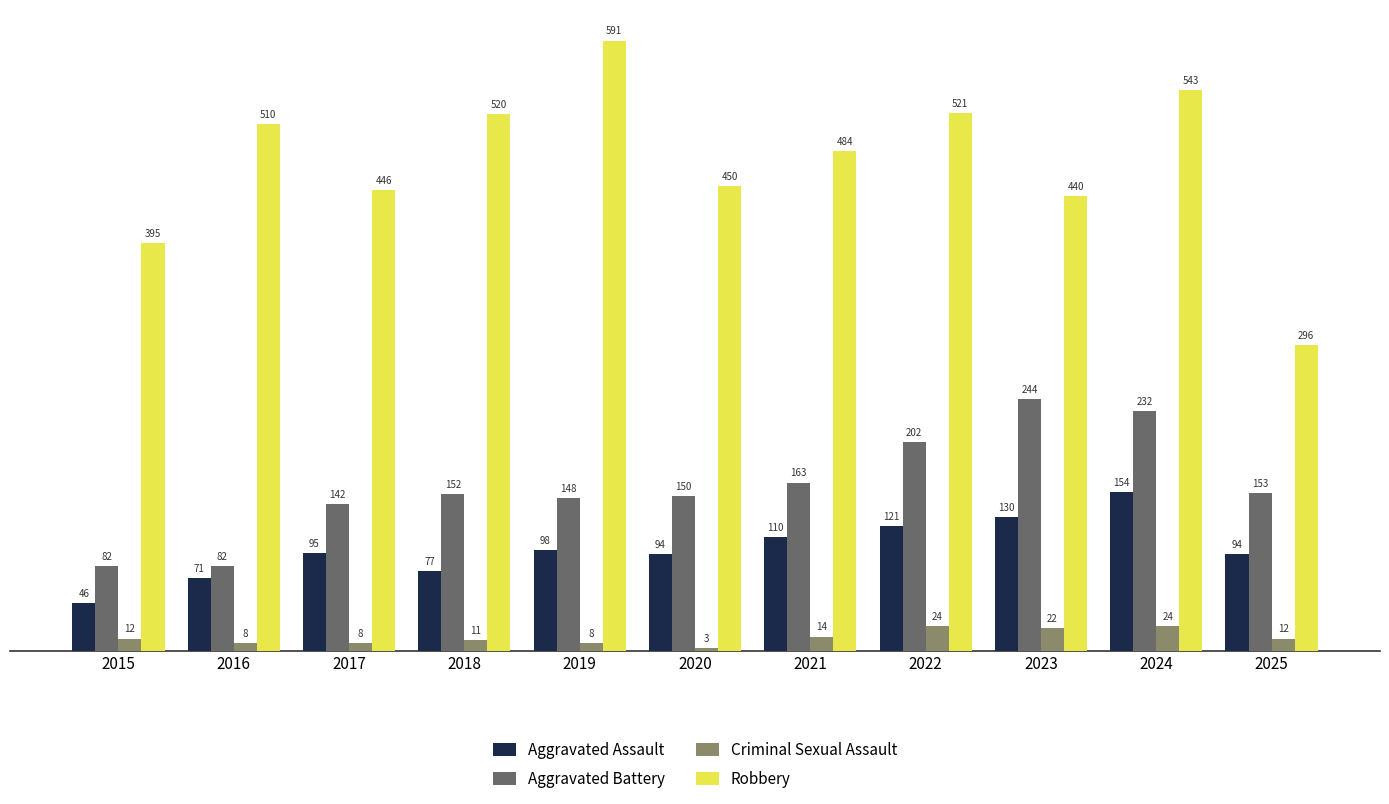

How many distinct data groups are displayed?

4